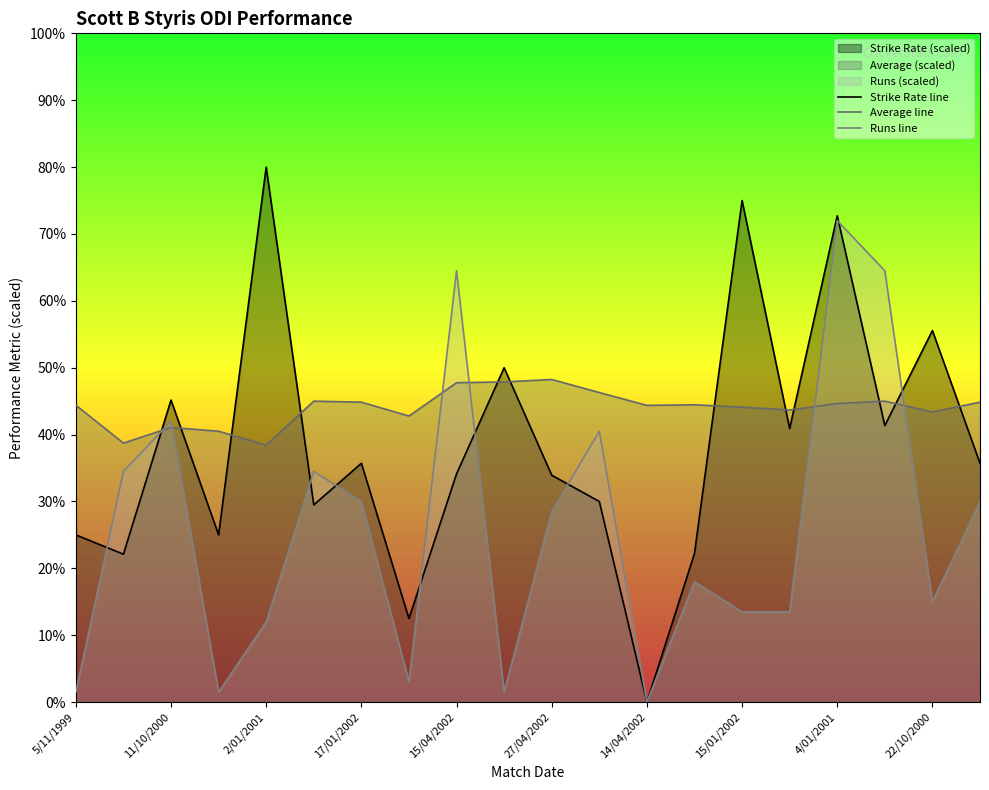

Rank the series by their maximum value, from lowest to highest.

Average line, Runs line, Strike Rate line